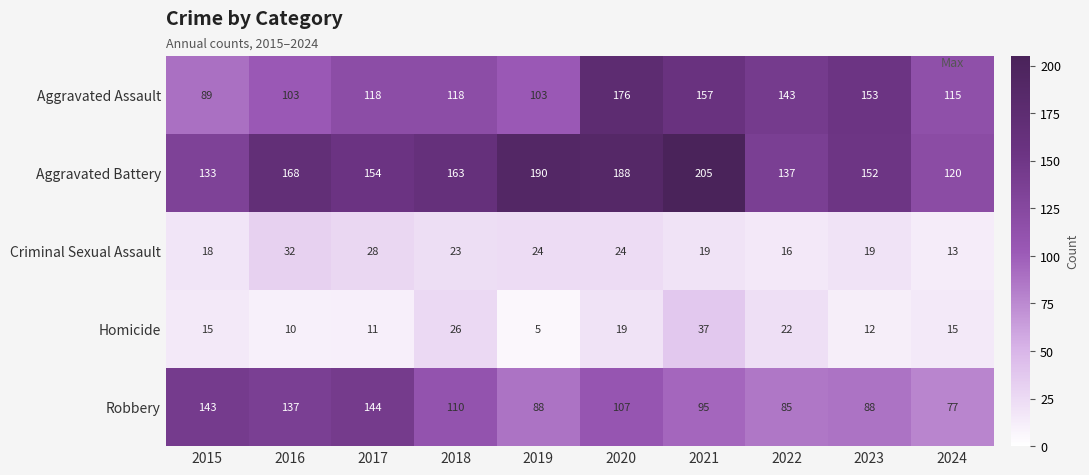

At which category is the sum across all series the highest?

2020